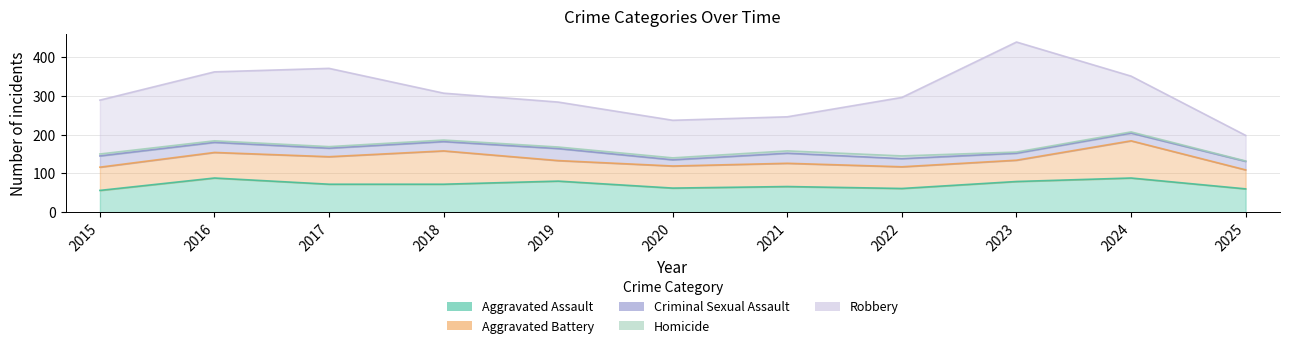

At which label is Robbery closest to 175?

2016